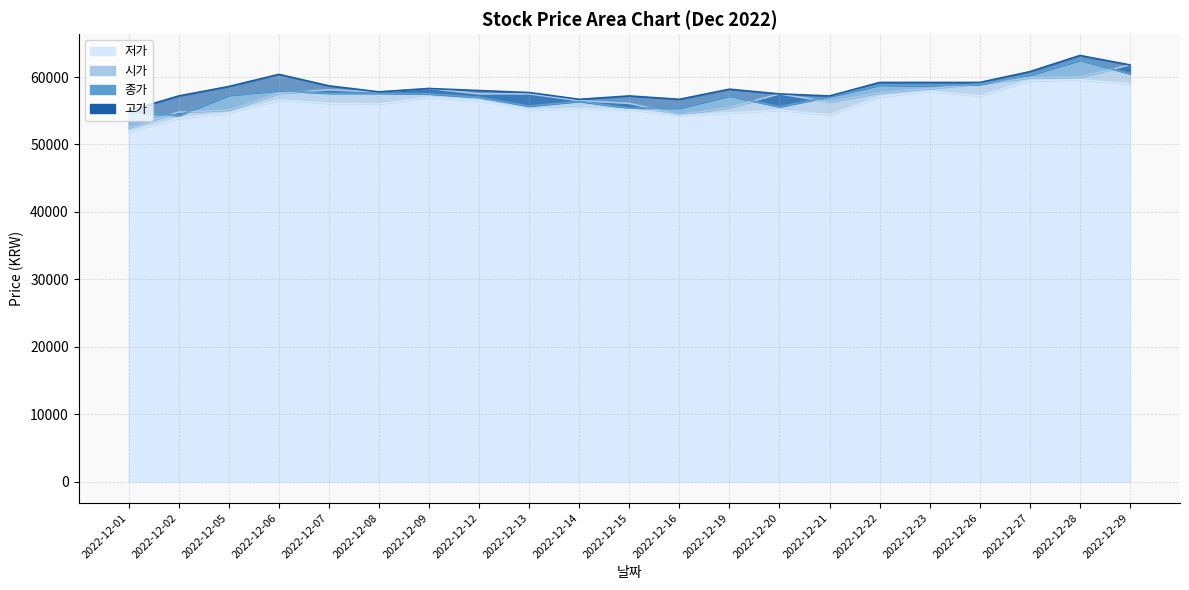

Which has a higher value, 2022-12-29 or 2022-12-23?

2022-12-29